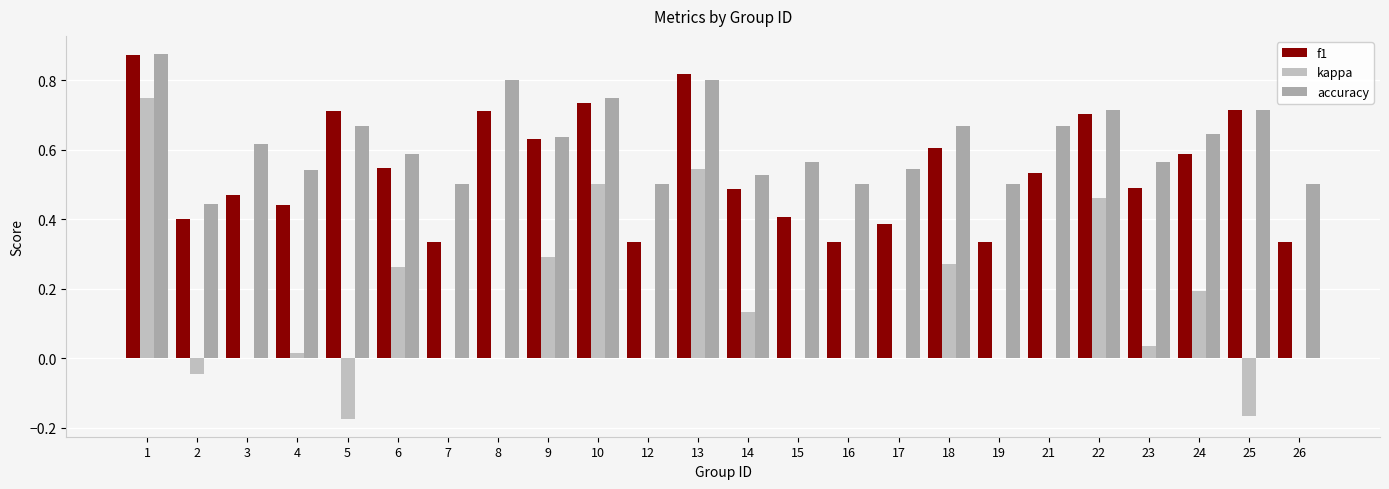

Does the chart contain stacked bars?

No